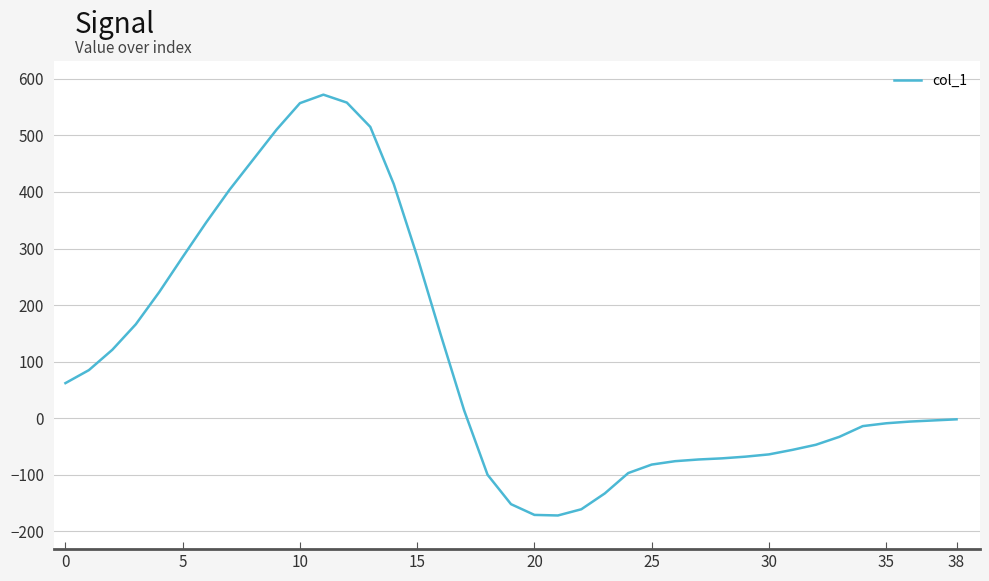

What is the smallest value displayed?

-172